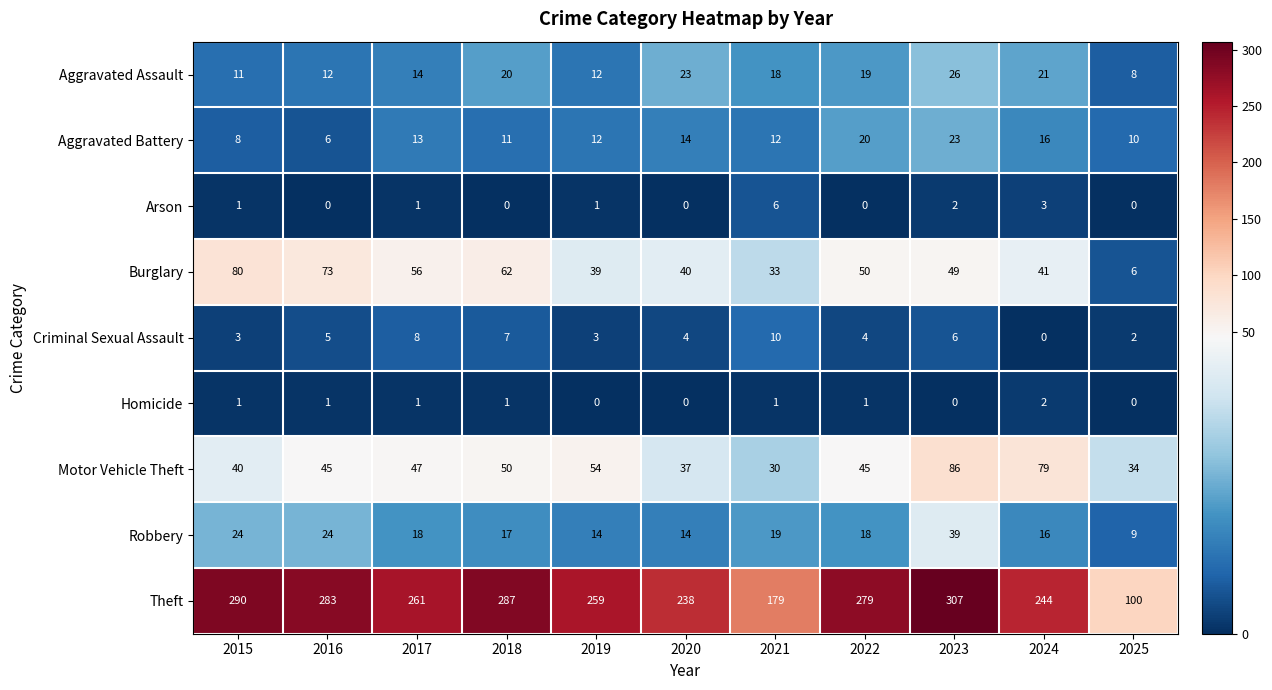

What is the sum of all Homicide values?

8